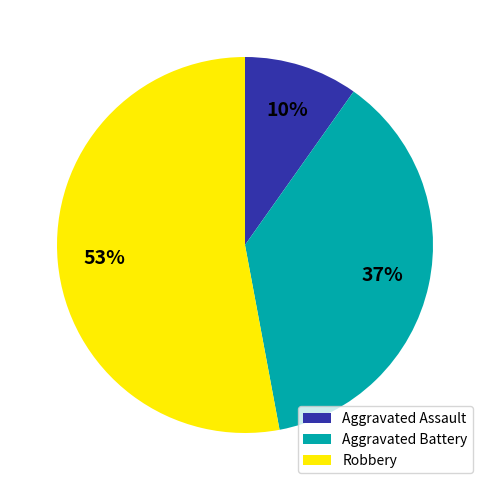

Which category has the smallest portion of the pie?

Aggravated Assault